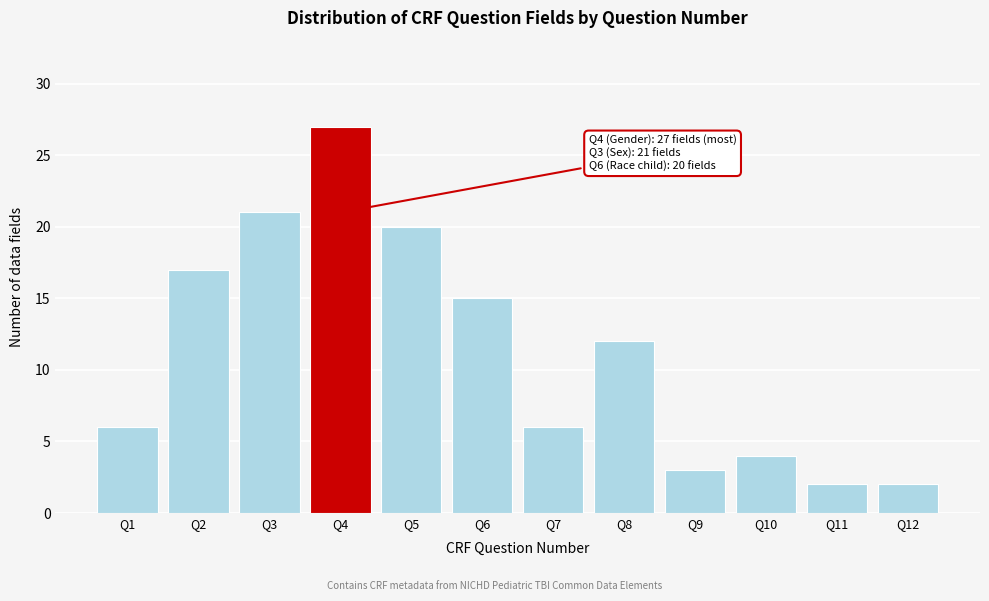

Reading right to left, transcribe all the data shown in this chart.

Q12=2	Q11=2	Q10=4	Q9=3	Q8=12	Q7=6	Q6=15	Q5=20	Q4=27	Q3=21	Q2=17	Q1=6